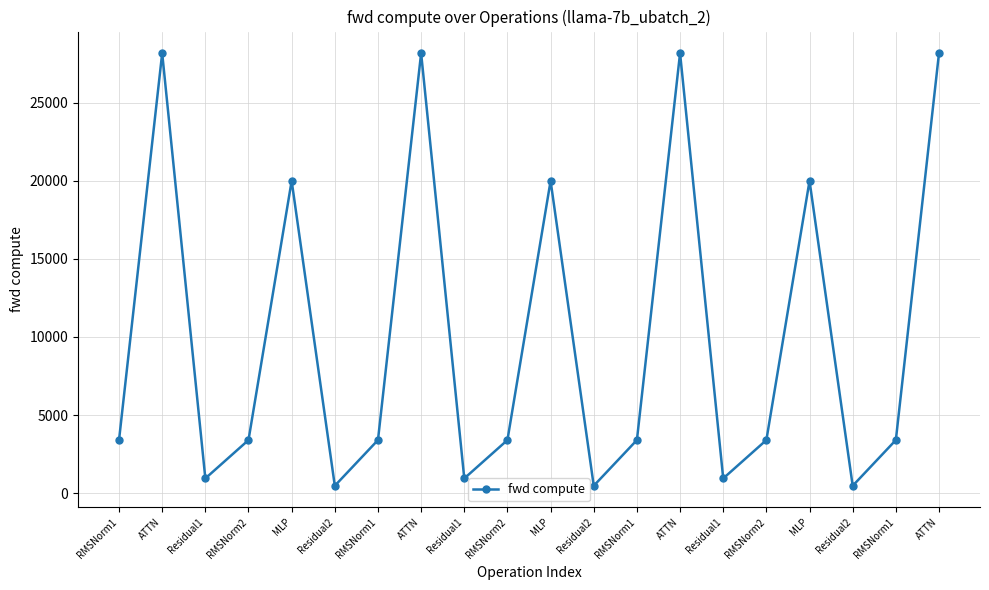

List the labels in order of value, smallest first.

Residual2, Residual2, Residual2, Residual1, Residual1, Residual1, RMSNorm1, RMSNorm2, RMSNorm1, RMSNorm2, RMSNorm1, RMSNorm2, RMSNorm1, MLP, MLP, MLP, ATTN, ATTN, ATTN, ATTN